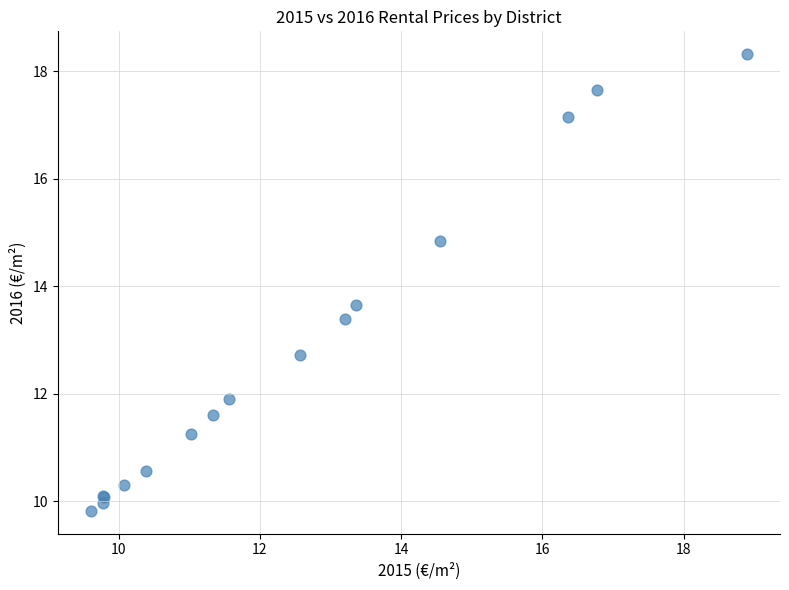

What Y value in the scatter plot is closest to 14?

13.7